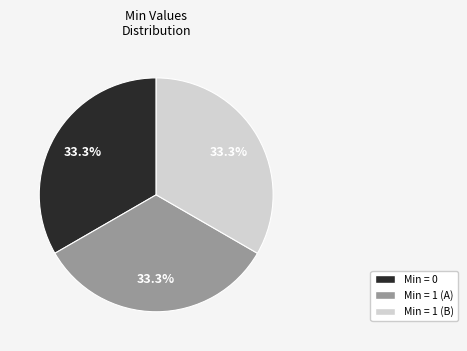

Is there any slice that represents more than half of the pie?

No